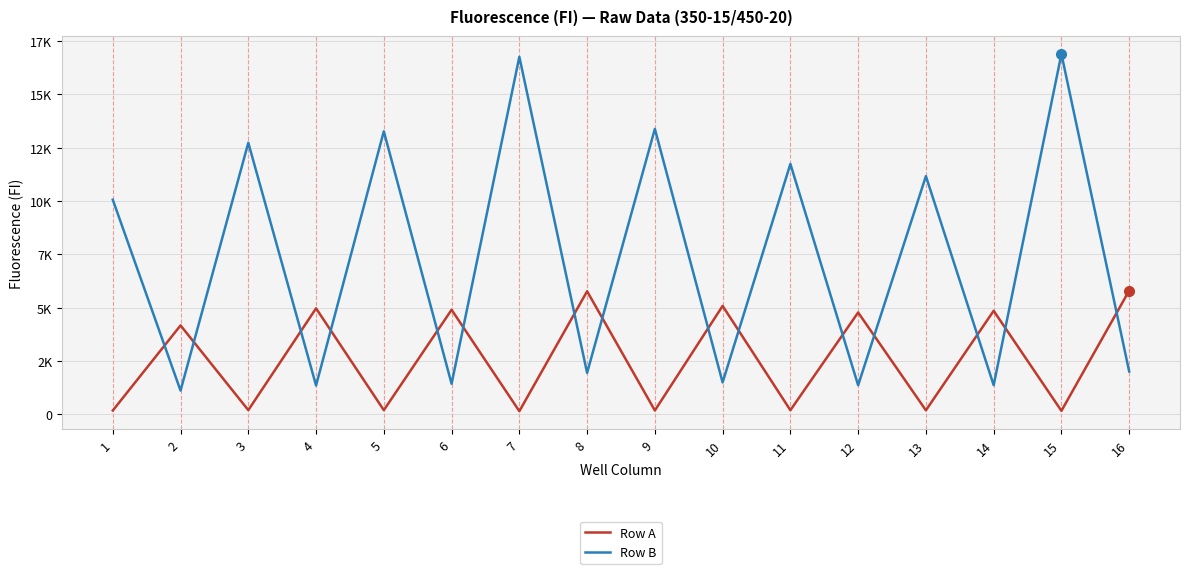

How many interior local valleys does the Row A series have?

7